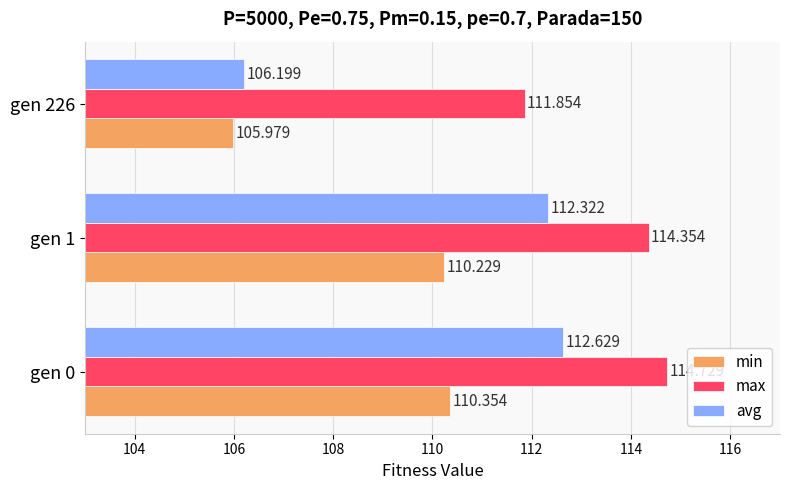

At how many categories does at least one series exceed 110?

3